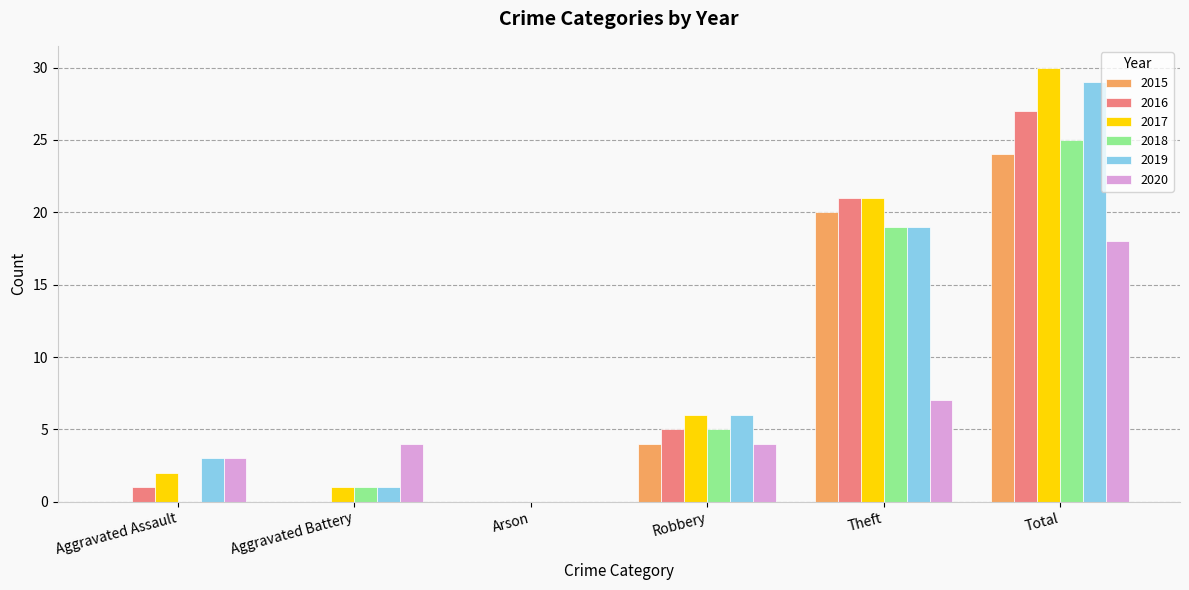

What is the sum of the 2017 values at Robbery and Aggravated Assault?

8